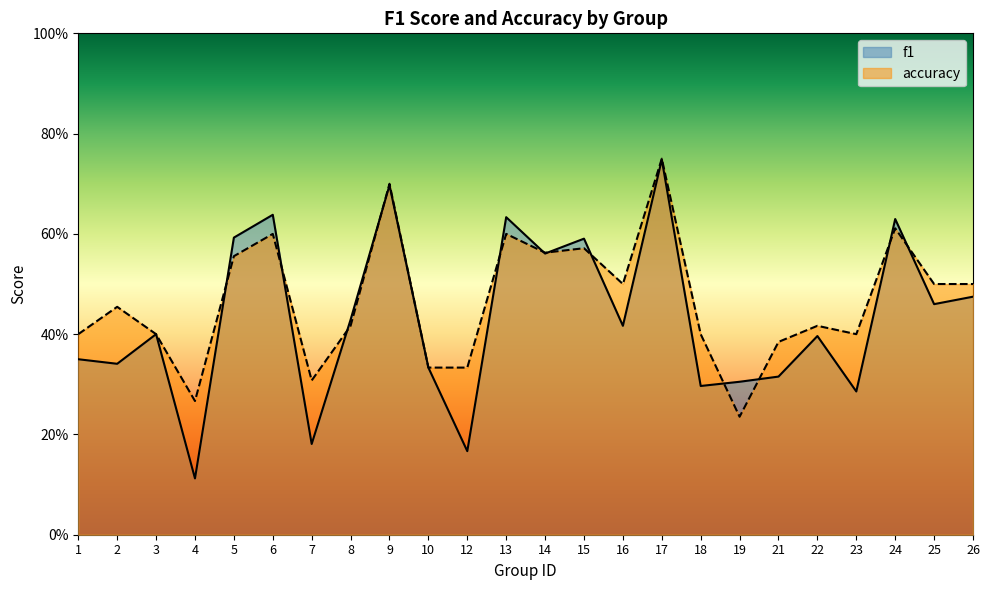

Is the value of f1 at 2 greater than the value of accuracy at 10?

Yes